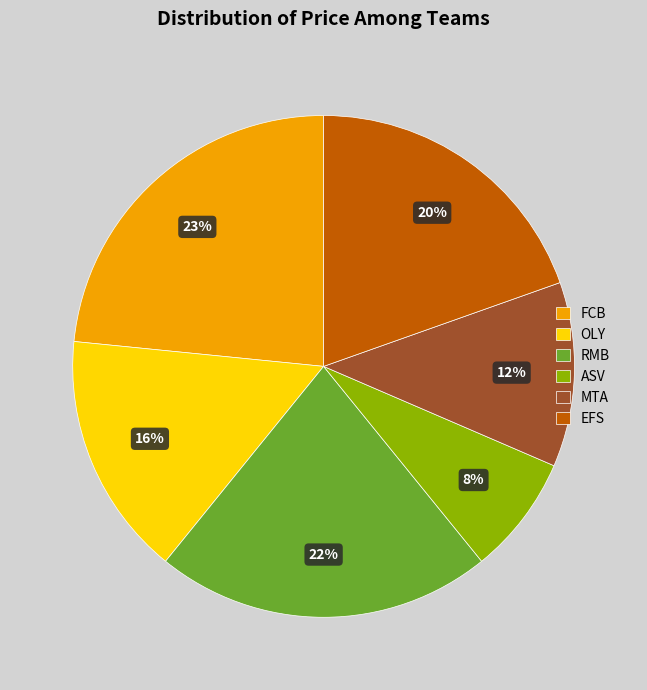

The MTA slice represents 12% of the pie. True or false?

True